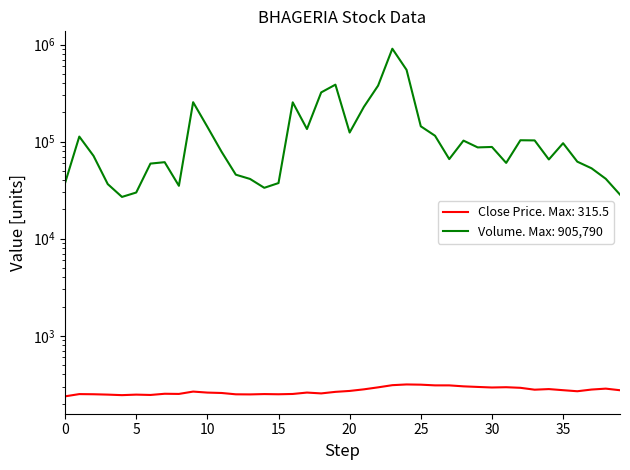

What is the value of the close point at the 11th from the left?

260.1